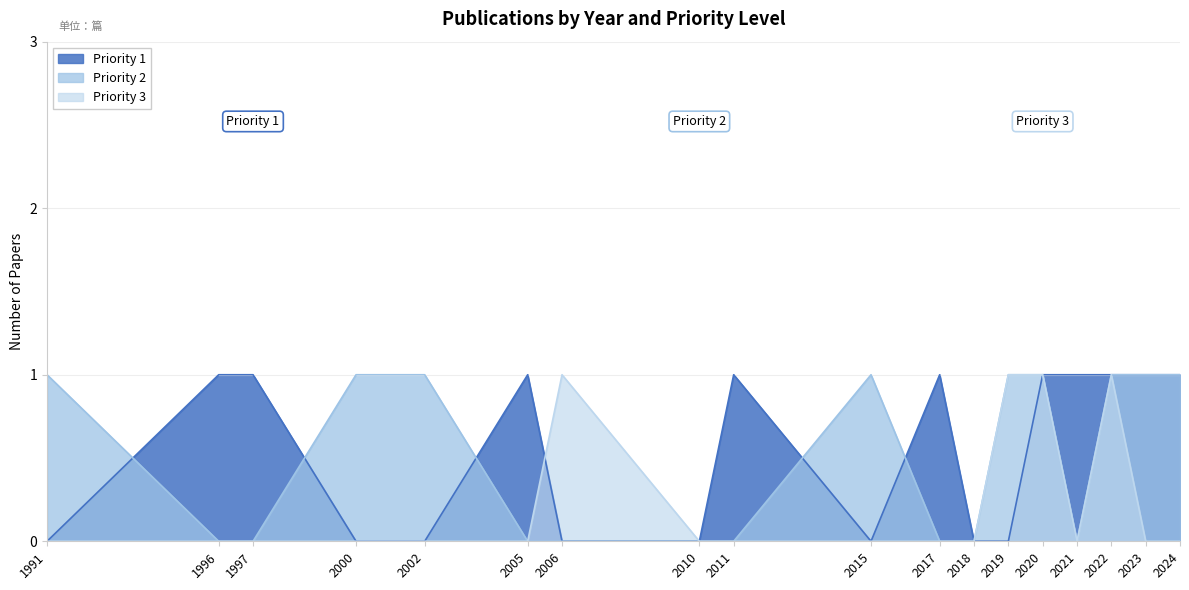

At how many categories does at least one series exceed 0?

16